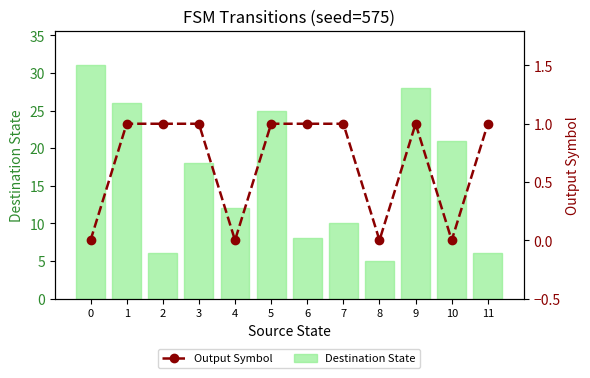

List the labels in order of Output Symbol value, largest first.

1, 2, 3, 5, 6, 7, 9, 11, 0, 4, 8, 10